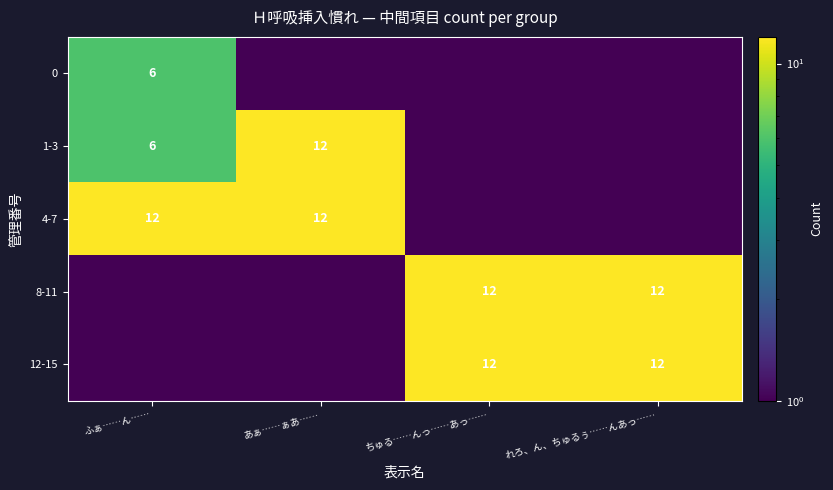

At which category is the sum across all series the highest?

あぁ……ぁあ……